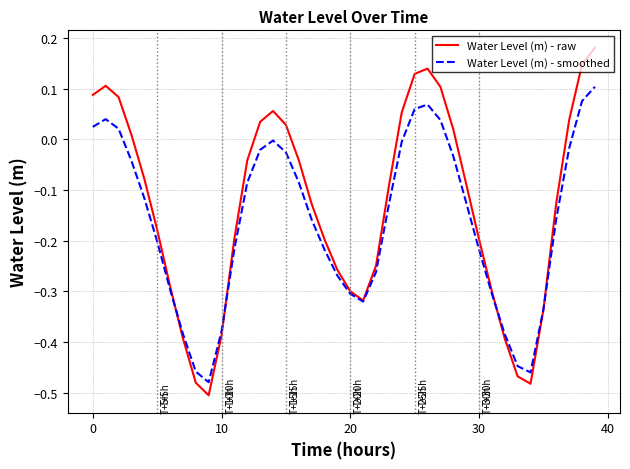

List the series in order of their peak value, lowest first.

Water Level (m) - smoothed, Water Level (m) - raw